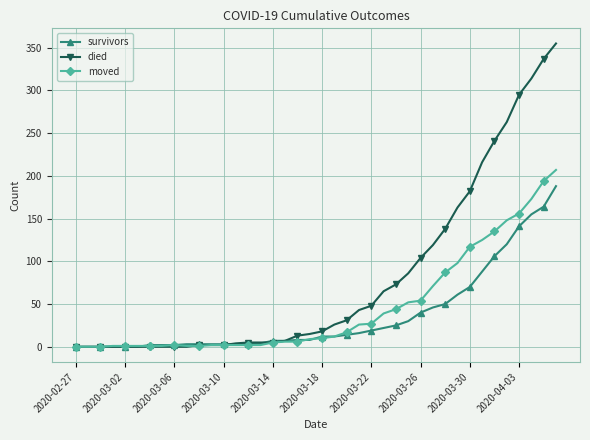

Which series has the widest spread of values?

died